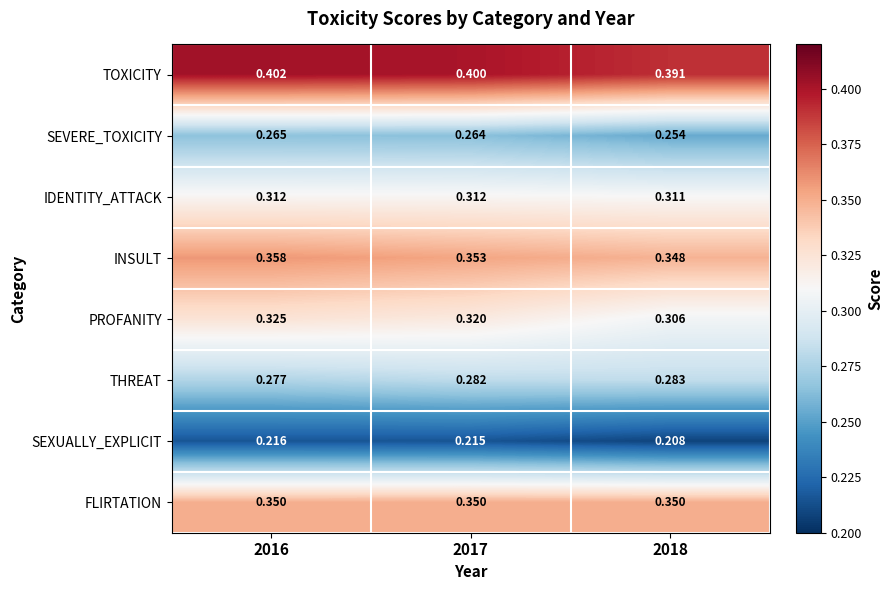

How many categories are shown in the chart?

3